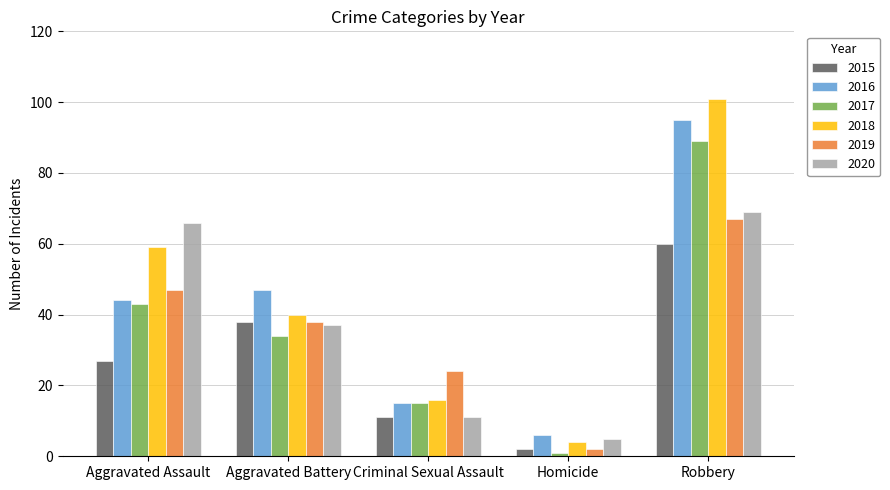

Between Criminal Sexual Assault and Homicide, which series saw the biggest shift?

2019